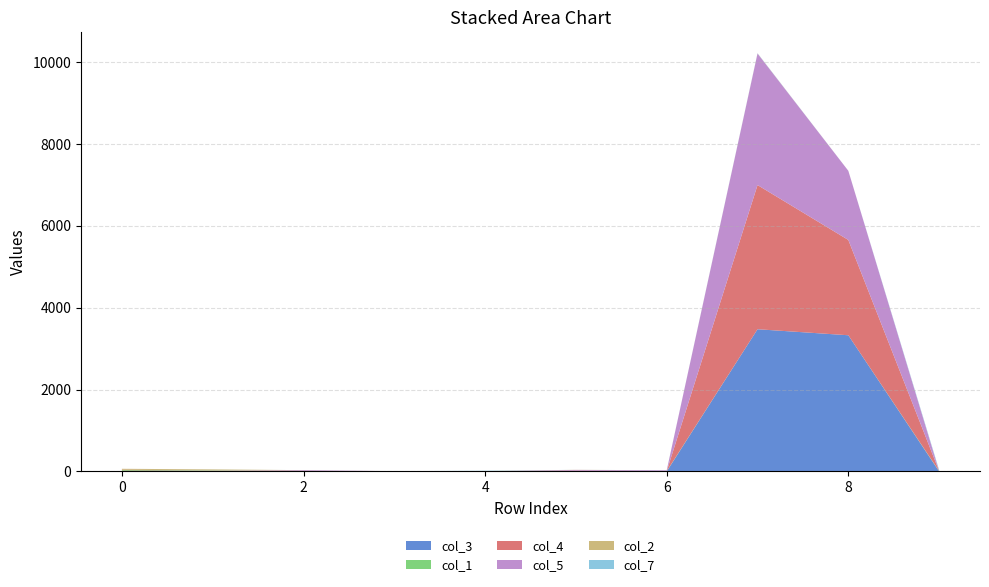

Reading right to left, extract all data points from this chart.

col_3: 0	3328	3475	0	3	1	6	7	0	4
col_1: 8	0	0	6	0	3	1	0	20	26
col_4: 0	2329	3524	2	16	0	0	4	0	11
col_5: 3	1690	3214	19	18	0	0	18	4	0
col_2: 0	0	3	0	2	4	0	2	25	23
col_7: 24	0	5	2	0	8	0	0	1	0